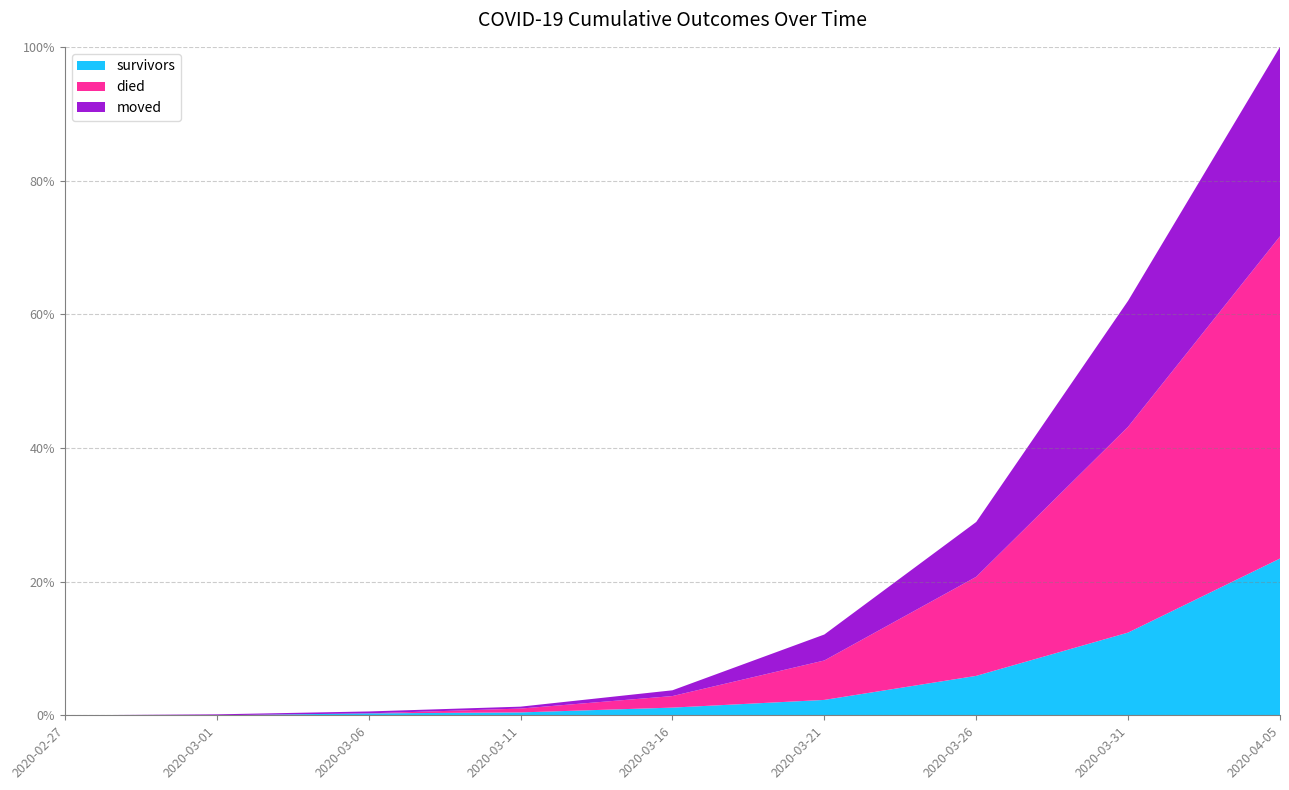

Which category has the highest value in the survivors series?

2020-04-05